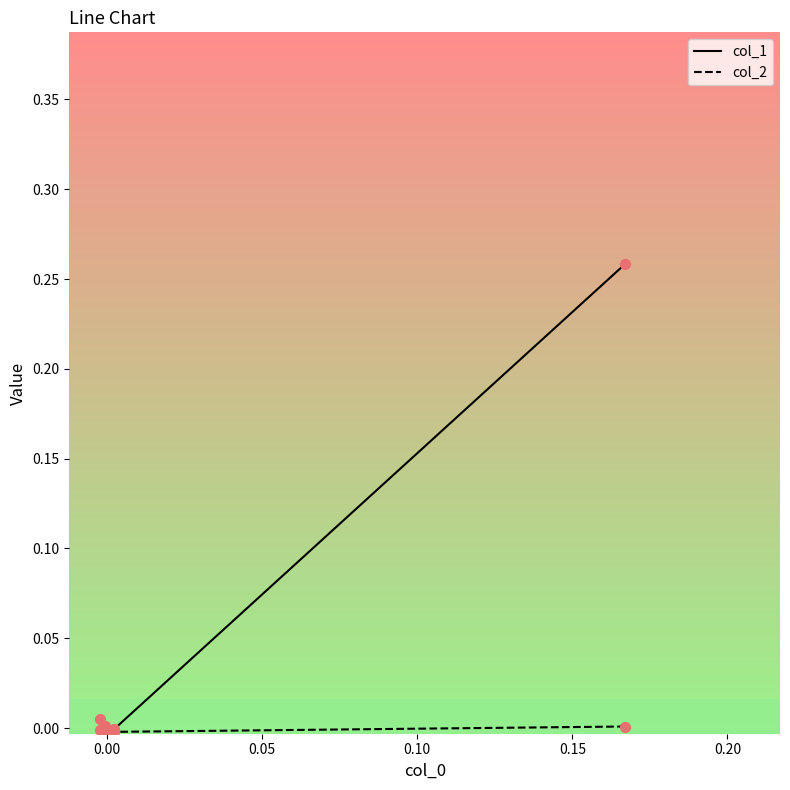

Which series contains the highest Y value?

col_1